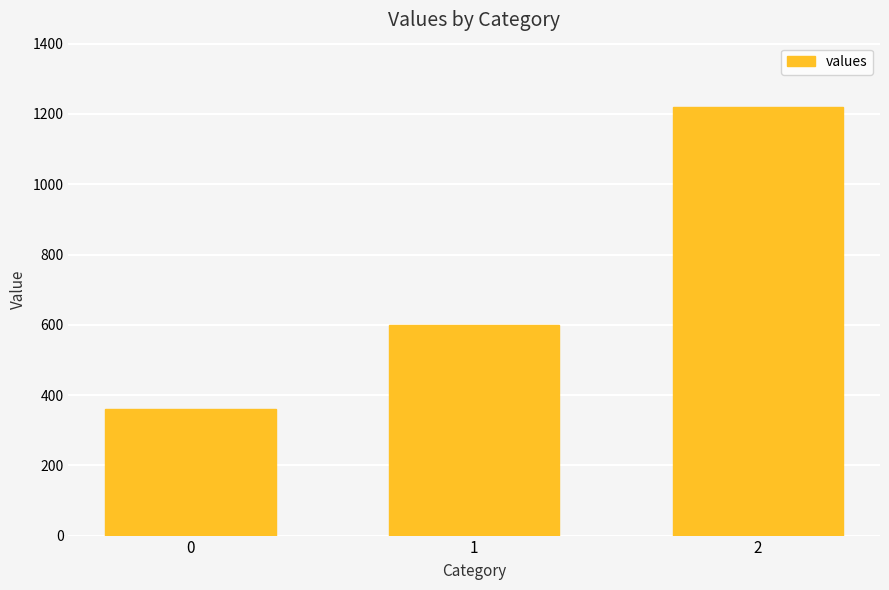

Are the bars horizontal?

No